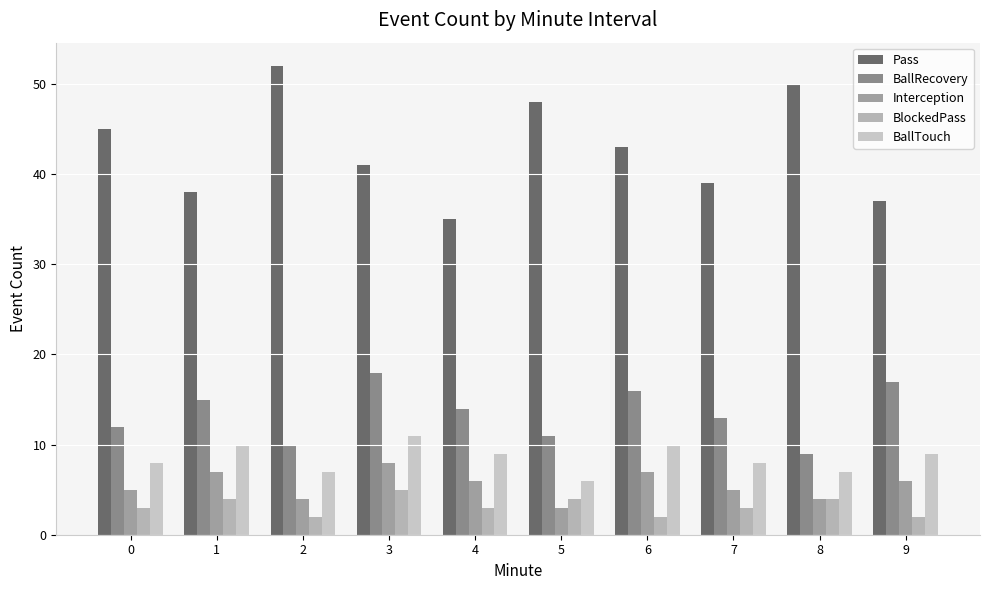

What value does the Pass series have at 8, to the nearest 10?

50